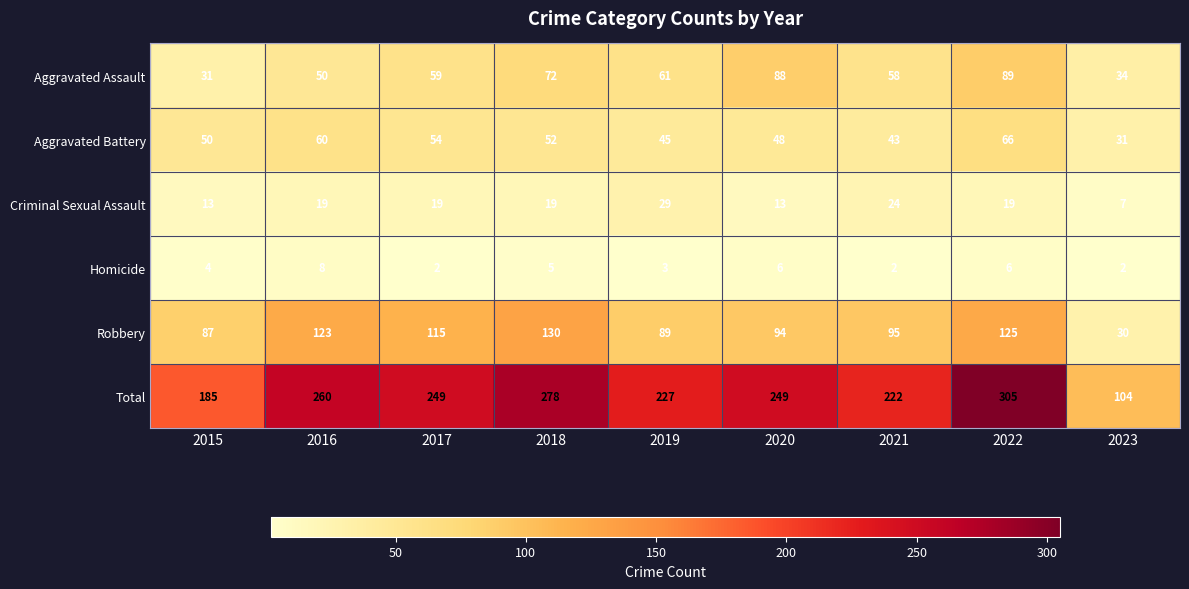

At how many categories does at least one series exceed 116?

8